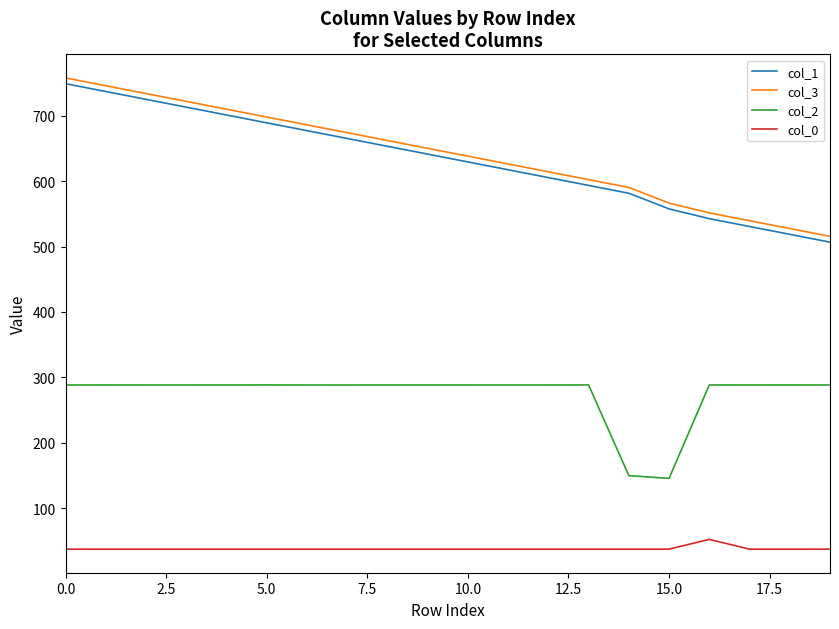

Rank the series by their maximum value, from highest to lowest.

col_3, col_1, col_2, col_0